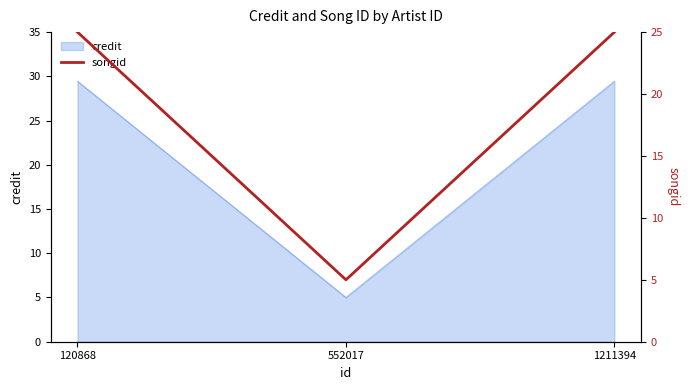

Between 552017 and 1211394, which is larger?

1211394